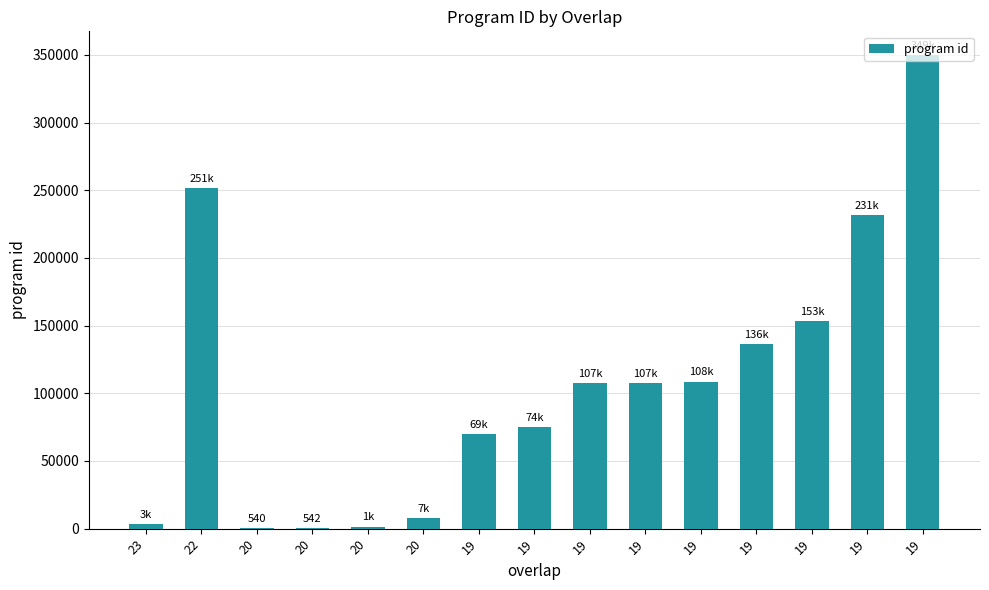

Rank the categories by value from highest to lowest.

19, 22, 19, 19, 19, 19, 19, 19, 19, 19, 20, 23, 20, 20, 20